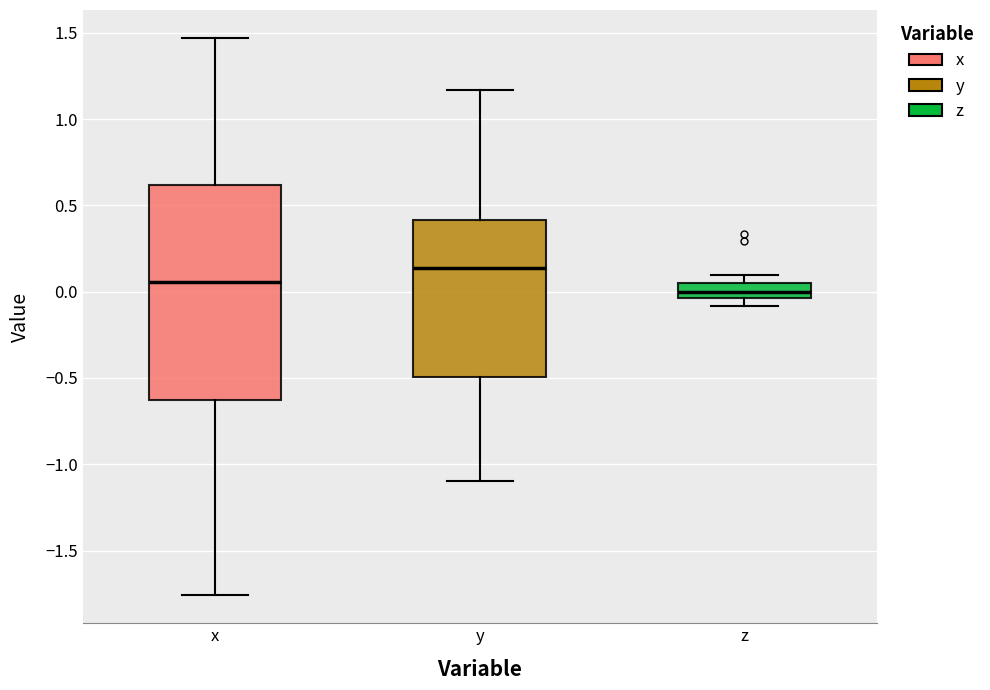

Reading left to right, read every box against the y-axis: the position of its median line, the range the box covers, and the ends of its whiskers. The values are not printed on the chart, so give them approximately, as read against the axis.

x: median 0.05, box -0.65 to 0.60, whiskers -1.75 to 1.45
y: median 0.15, box -0.50 to 0.40, whiskers -1.10 to 1.15
z: median 0.00, box -0.05 to 0.05, whiskers -0.10 to 0.10